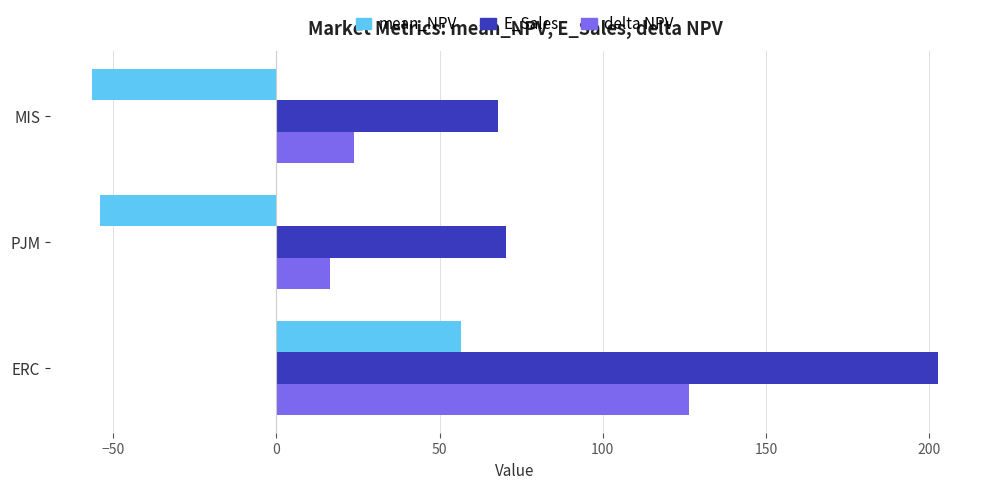

Rank the series by their maximum value, from highest to lowest.

E_Sales, delta NPV, mean_NPV